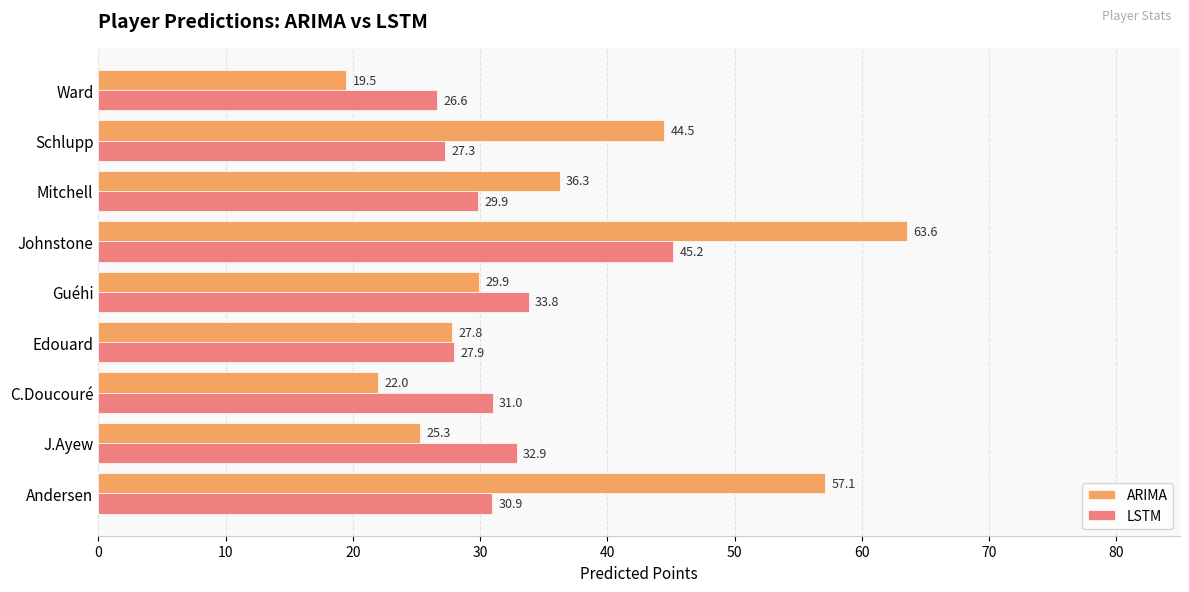

What is the difference between the maximum and minimum values in the ARIMA series?

44.1